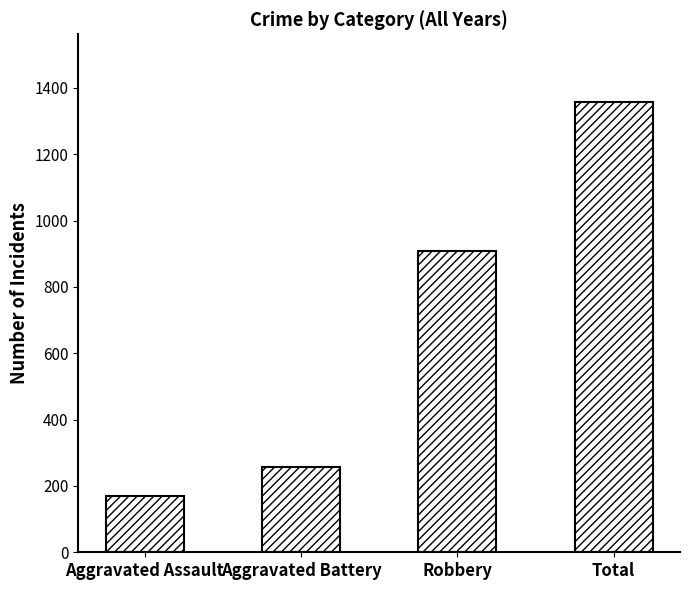

What is the label of the 1st bar from the left?

Aggravated Assault